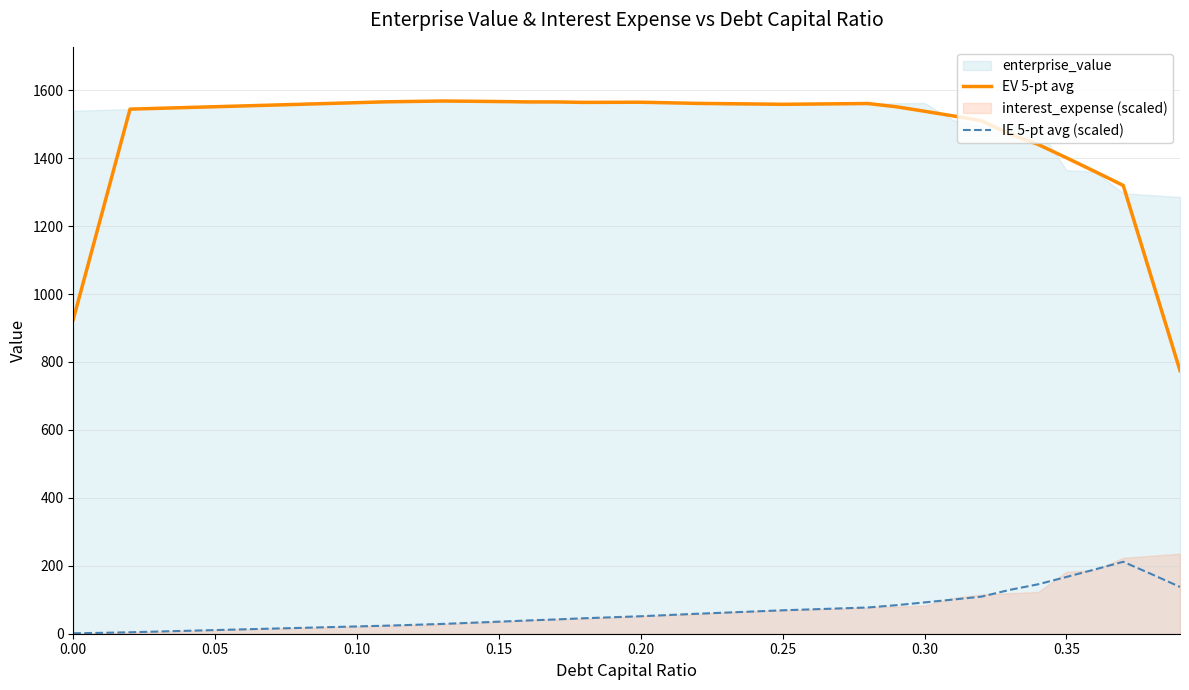

At how many categories does at least one series exceed 214?

40